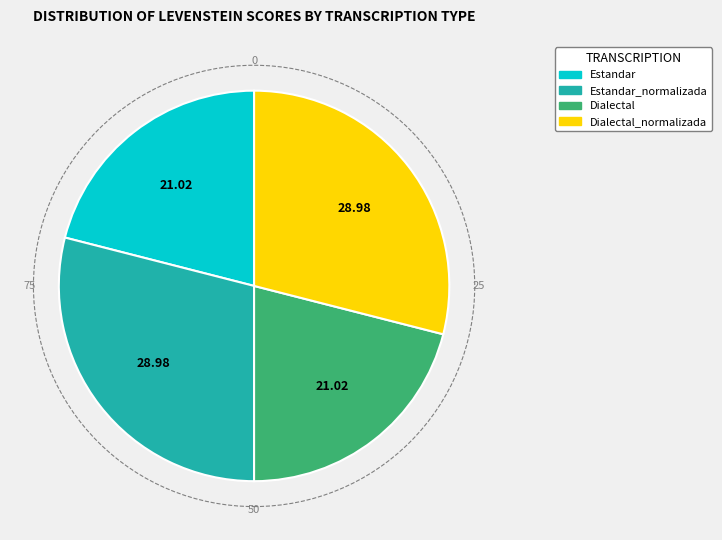

Is there any slice that represents more than half of the pie?

No